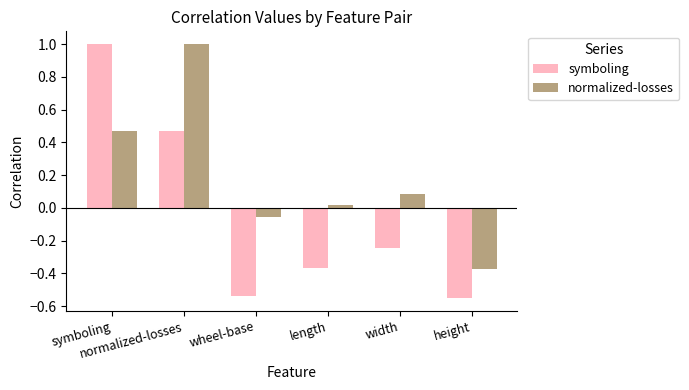

At how many categories does at least one series exceed 0?

4